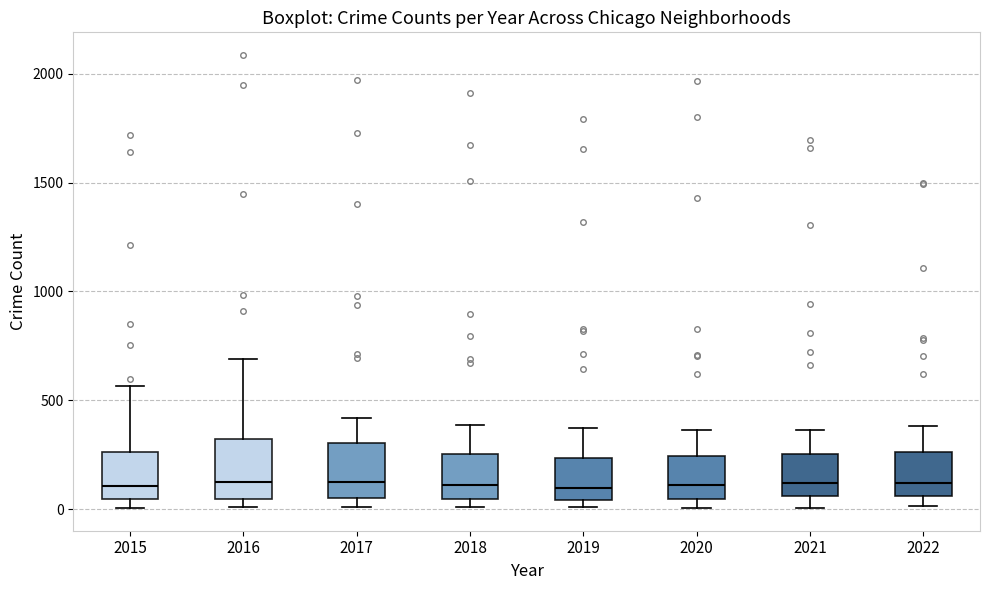

Where does the median line of the box at x = 2019 sit on the y-axis? The values are not printed on the chart, so give them approximately, as read against the axis.

100